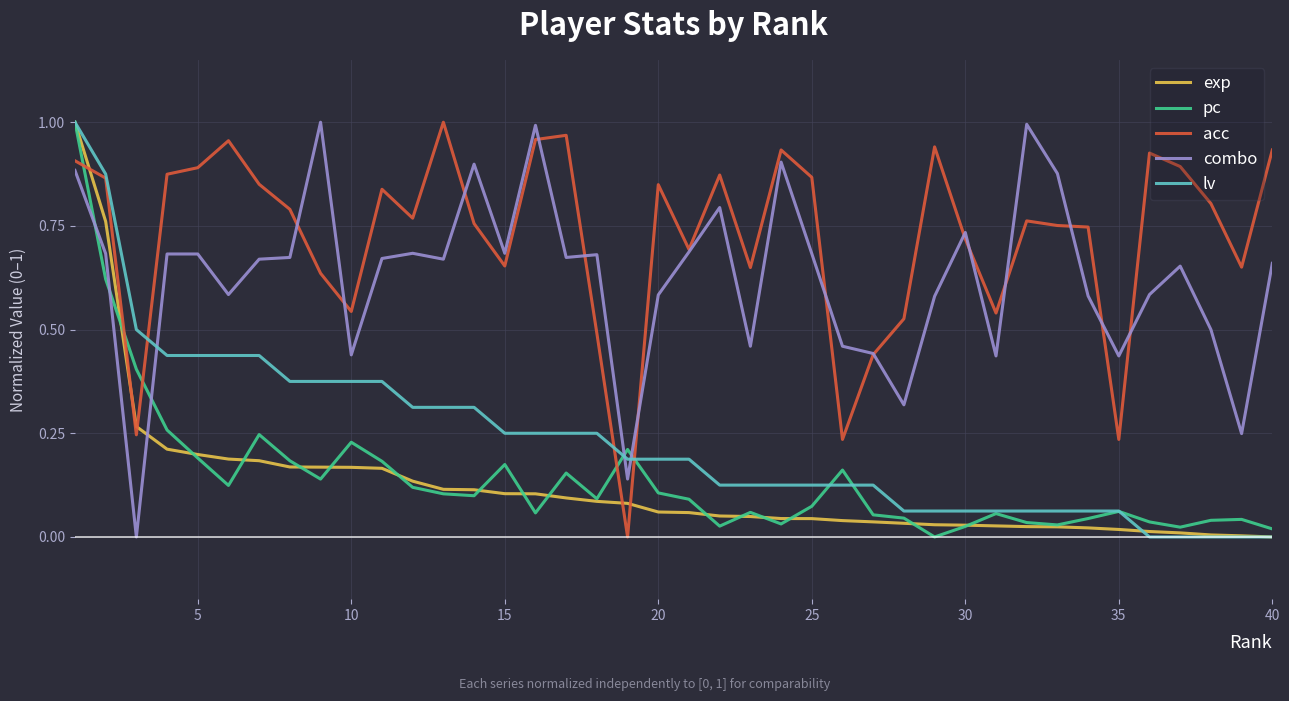

What is the sum of all acc values?

29.0